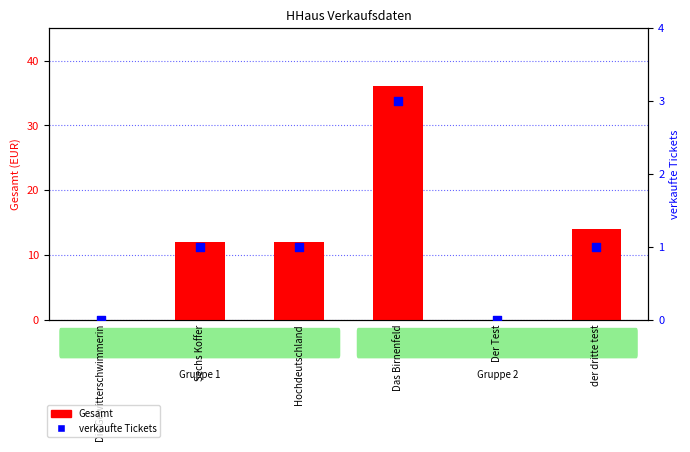

What is the total value across all series at Hochdeutschland?

13